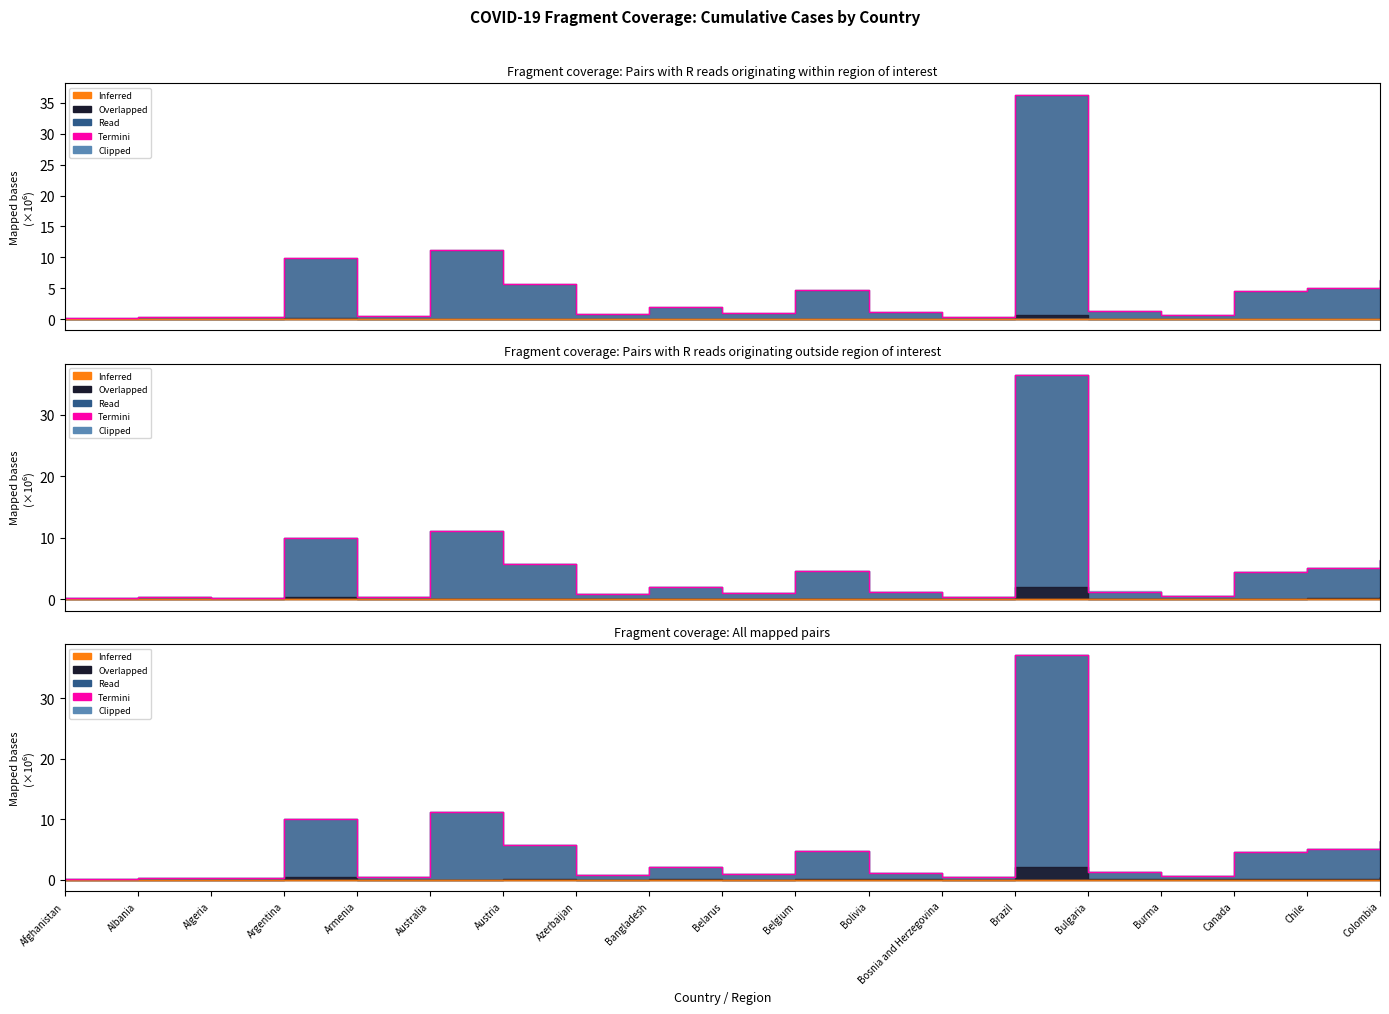

Reading left to right, extract all data points from this chart.

215504	337408	278111	10093868	454692	11152187	5733939	836470	2066627	1001155	4701476	1187685	417265	37056347	1330638	653184	4557004	5108802	6478541